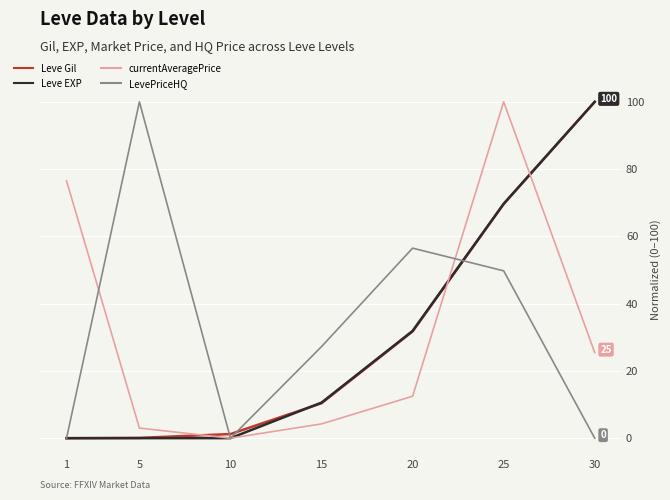

Which category has the highest value in the LevePriceHQ series?

5